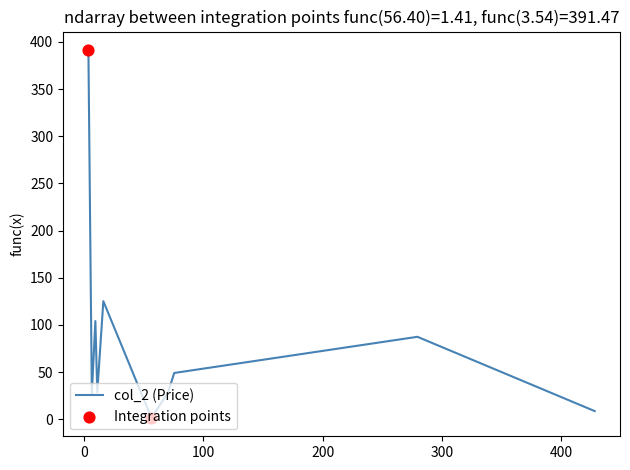

What is the difference between the maximum and minimum values?

390.1